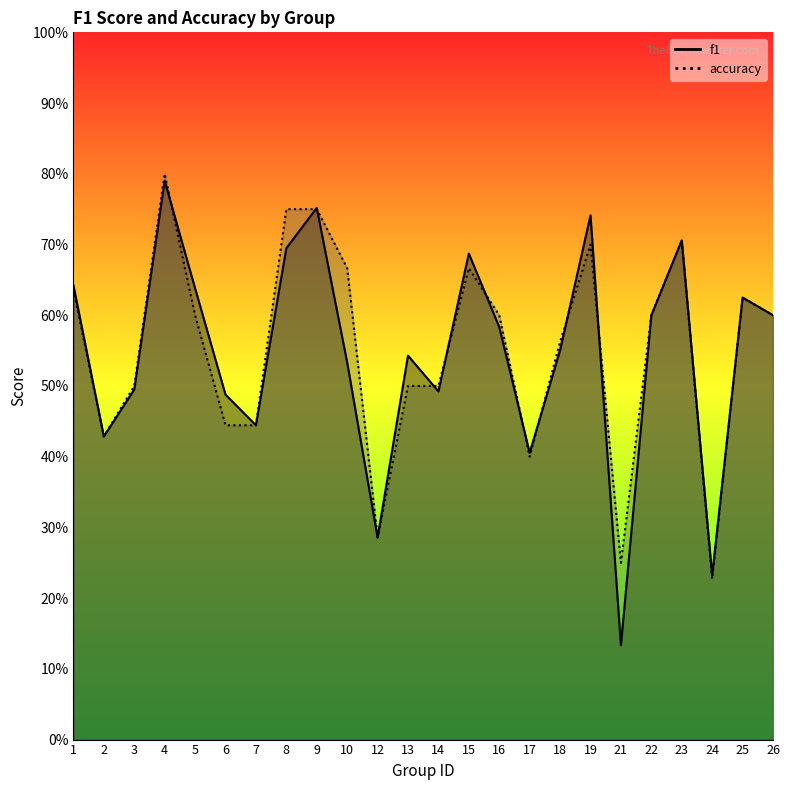

Is it true that accuracy equals 0.7 at 7?

False